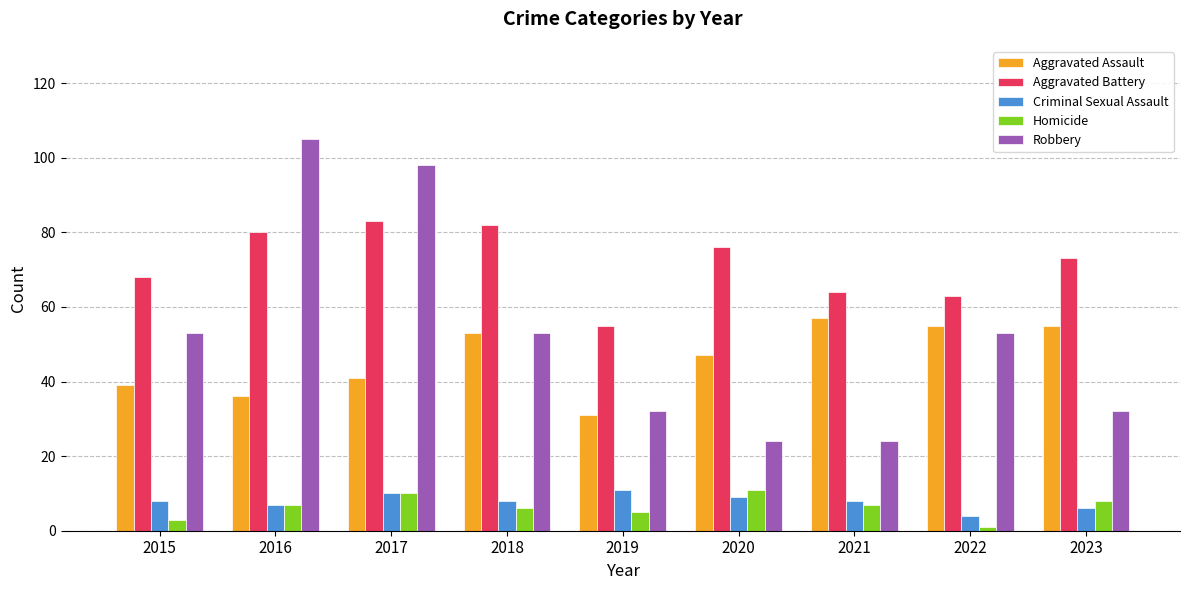

Reading left to right, what are all the values shown in this chart?

Aggravated Assault: 2015=39	2016=36	2017=41	2018=53	2019=31	2020=47	2021=57	2022=55	2023=55
Aggravated Battery: 2015=68	2016=80	2017=83	2018=82	2019=55	2020=76	2021=64	2022=63	2023=73
Criminal Sexual Assault: 2015=8	2016=7	2017=10	2018=8	2019=11	2020=9	2021=8	2022=4	2023=6
Homicide: 2015=3	2016=7	2017=10	2018=6	2019=5	2020=11	2021=7	2022=1	2023=8
Robbery: 2015=53	2016=105	2017=98	2018=53	2019=32	2020=24	2021=24	2022=53	2023=32